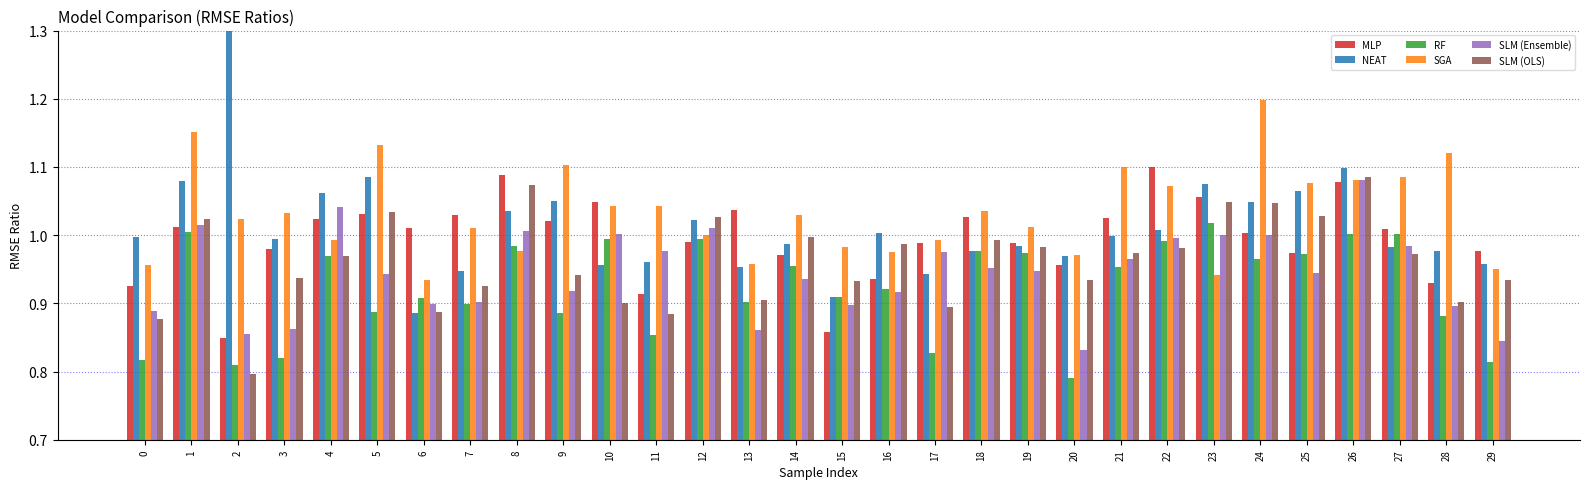

Reading left to right, what are all the values shown in this chart?

MLP: 0=0.9	1=1.0	2=0.8	3=1.0	4=1.0	5=1.0	6=1.0	7=1.0	8=1.1	9=1.0	10=1.0	11=0.9	12=1.0	13=1.0	14=1.0	15=0.9	16=0.9	17=1.0	18=1.0	19=1.0	20=1.0	21=1.0	22=1.1	23=1.1	24=1.0	25=1.0	26=1.1	27=1.0	28=0.9	29=1.0
NEAT: 0=1.0	1=1.1	2=9.5	3=1.0	4=1.1	5=1.1	6=0.9	7=0.9	8=1.0	9=1.0	10=1.0	11=1.0	12=1.0	13=1.0	14=1.0	15=0.9	16=1.0	17=0.9	18=1.0	19=1.0	20=1.0	21=1.0	22=1.0	23=1.1	24=1.0	25=1.1	26=1.1	27=1.0	28=1.0	29=1.0
RF: 0=0.8	1=1.0	2=0.8	3=0.8	4=1.0	5=0.9	6=0.9	7=0.9	8=1.0	9=0.9	10=1.0	11=0.9	12=1.0	13=0.9	14=1.0	15=0.9	16=0.9	17=0.8	18=1.0	19=1.0	20=0.8	21=1.0	22=1.0	23=1.0	24=1.0	25=1.0	26=1.0	27=1.0	28=0.9	29=0.8
SGA: 0=1.0	1=1.2	2=1.0	3=1.0	4=1.0	5=1.1	6=0.9	7=1.0	8=1.0	9=1.1	10=1.0	11=1.0	12=1.0	13=1.0	14=1.0	15=1.0	16=1.0	17=1.0	18=1.0	19=1.0	20=1.0	21=1.1	22=1.1	23=0.9	24=1.2	25=1.1	26=1.1	27=1.1	28=1.1	29=1.0
SLM (Ensemble): 0=0.9	1=1.0	2=0.9	3=0.9	4=1.0	5=0.9	6=0.9	7=0.9	8=1.0	9=0.9	10=1.0	11=1.0	12=1.0	13=0.9	14=0.9	15=0.9	16=0.9	17=1.0	18=1.0	19=0.9	20=0.8	21=1.0	22=1.0	23=1.0	24=1.0	25=0.9	26=1.1	27=1.0	28=0.9	29=0.8
SLM (OLS): 0=0.9	1=1.0	2=0.8	3=0.9	4=1.0	5=1.0	6=0.9	7=0.9	8=1.1	9=0.9	10=0.9	11=0.9	12=1.0	13=0.9	14=1.0	15=0.9	16=1.0	17=0.9	18=1.0	19=1.0	20=0.9	21=1.0	22=1.0	23=1.0	24=1.0	25=1.0	26=1.1	27=1.0	28=0.9	29=0.9